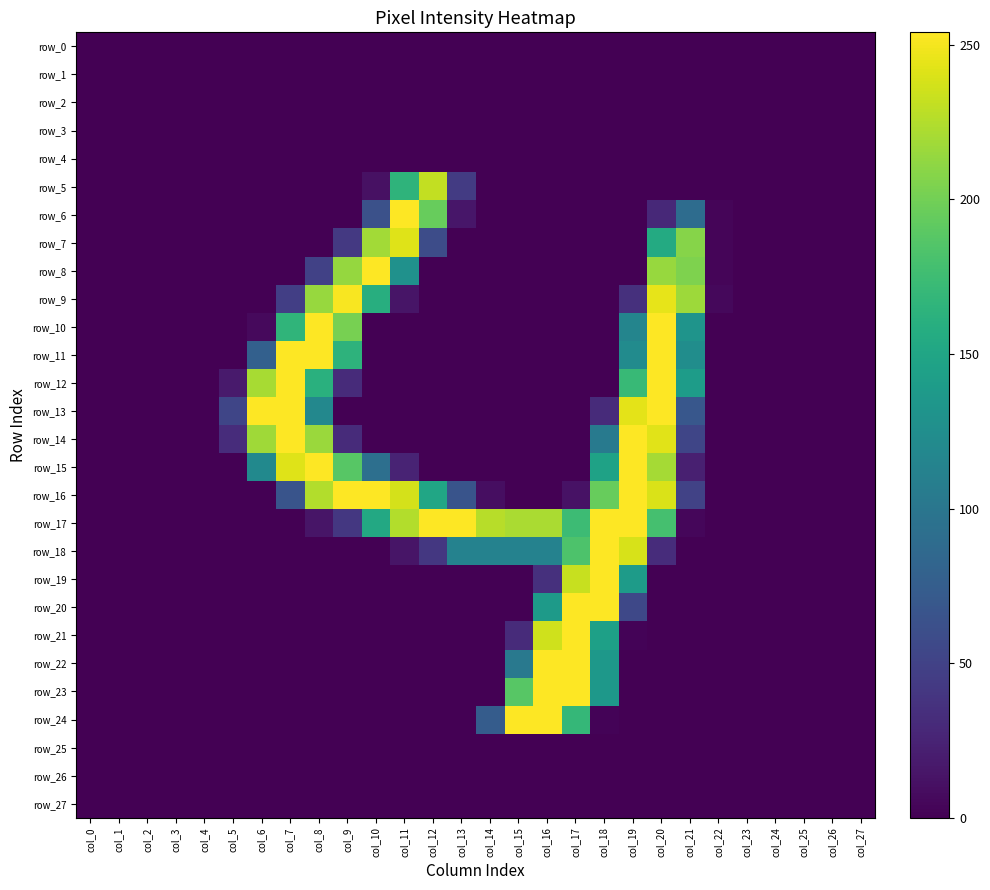

At which category does the chart reach its minimum across all series?

col_0